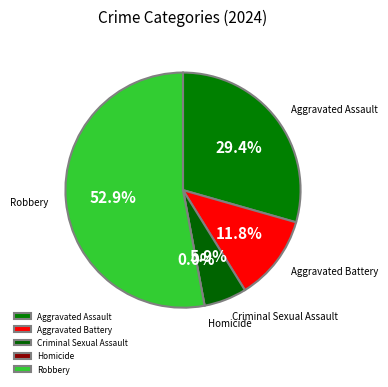

Count the number of slices in the pie.

5